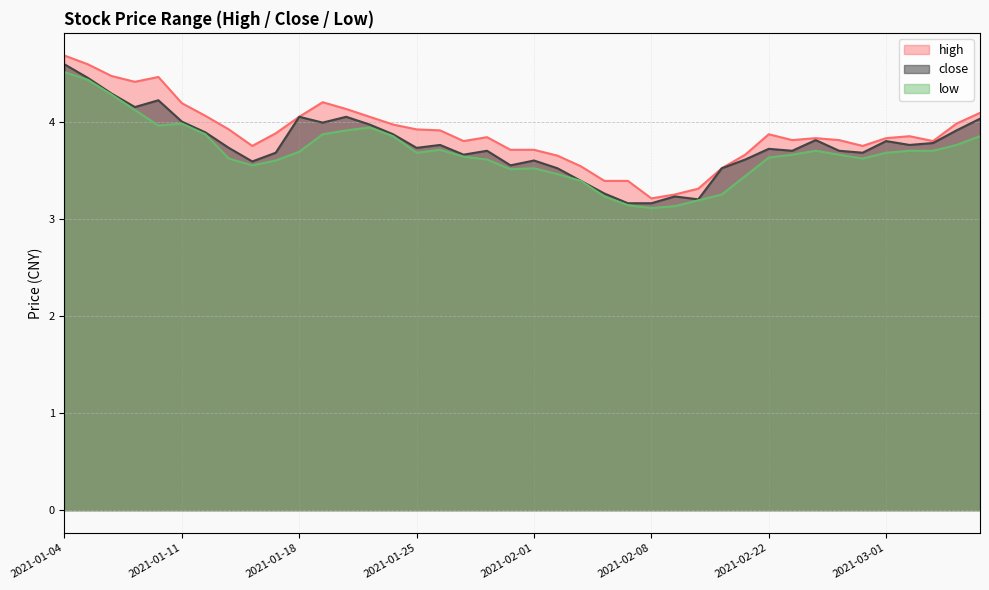

Reading left to right, transcribe all the data shown in this chart.

high: 4.7	4.6	4.5	4.4	4.5	4.2	4.1	3.9	3.8	3.9	4.0	4.2	4.1	4.0	4.0	3.9	3.9	3.8	3.8	3.7	3.7	3.6	3.5	3.4	3.4	3.2	3.2	3.3	3.5	3.7	3.9	3.8	3.8	3.8	3.8	3.8	3.9	3.8	4.0	4.1
close: 4.6	4.5	4.3	4.2	4.2	4.0	3.9	3.7	3.6	3.7	4.0	4.0	4.0	4.0	3.9	3.7	3.8	3.7	3.7	3.5	3.6	3.5	3.4	3.3	3.2	3.2	3.2	3.2	3.5	3.6	3.7	3.7	3.8	3.7	3.7	3.8	3.8	3.8	3.9	4.0
low: 4.5	4.4	4.3	4.1	4.0	4.0	3.9	3.6	3.5	3.6	3.7	3.9	3.9	3.9	3.9	3.7	3.7	3.6	3.6	3.5	3.5	3.5	3.4	3.2	3.1	3.1	3.1	3.2	3.2	3.4	3.6	3.7	3.7	3.7	3.6	3.7	3.7	3.7	3.8	3.9